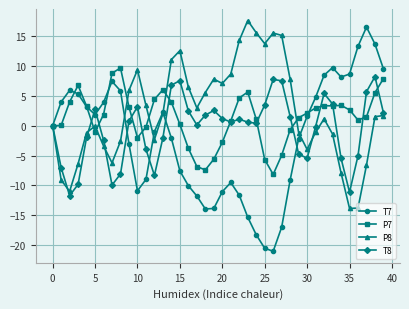

What is the minimum value for P8?

-13.9